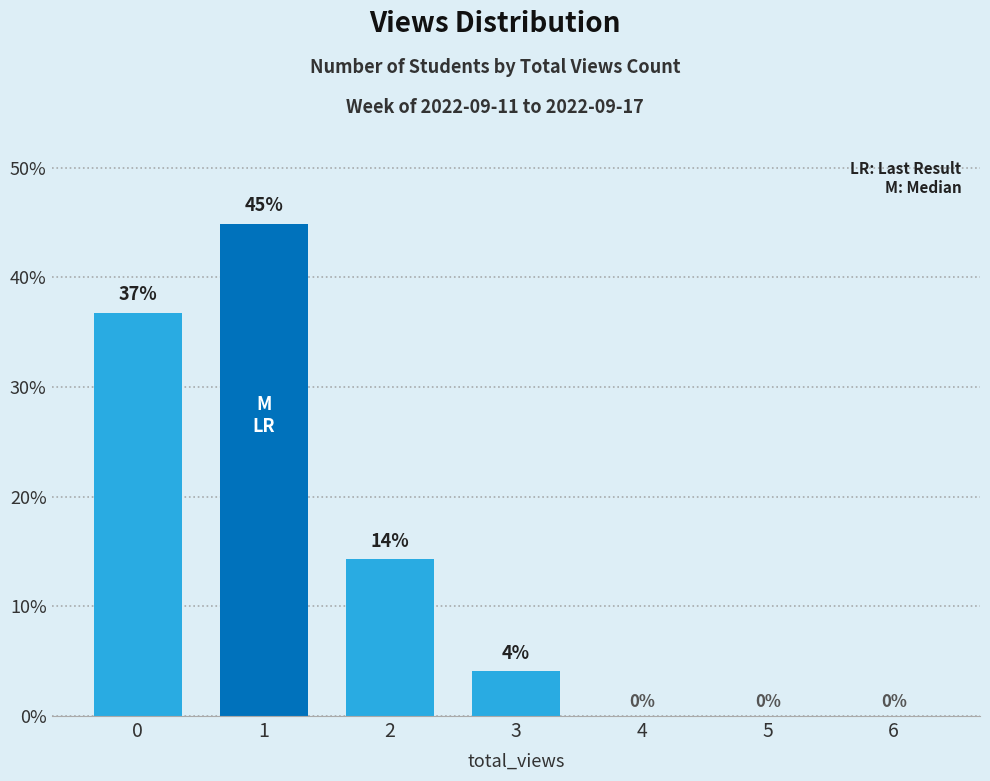

How many series are shown in this chart?

1